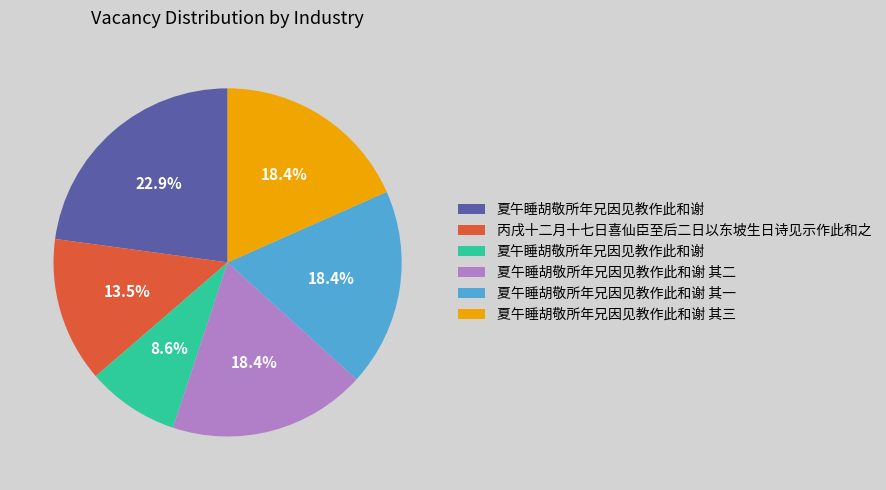

Is there a majority slice in this chart?

No